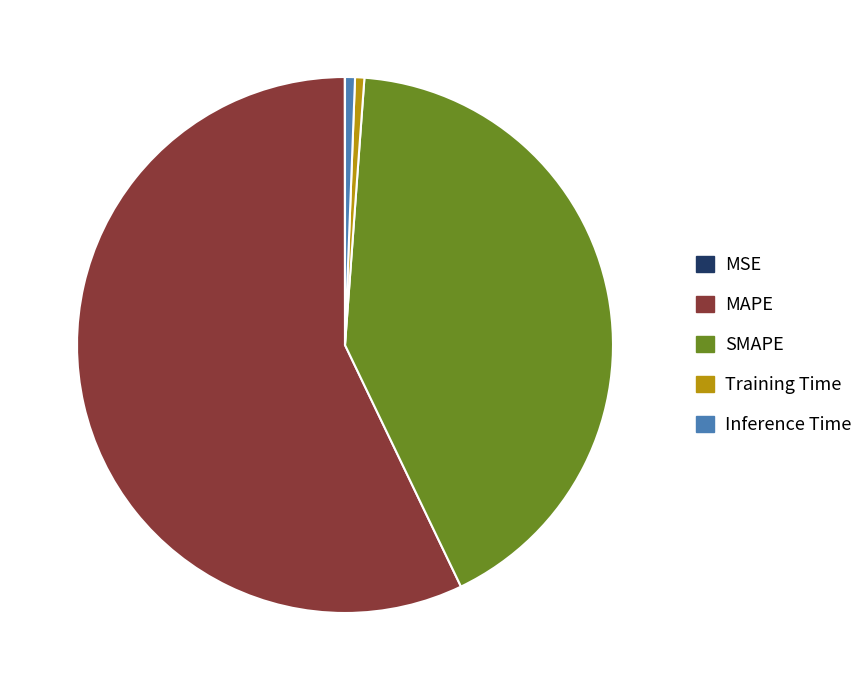

Combined, do MAPE and SMAPE account for over 50%?

Yes